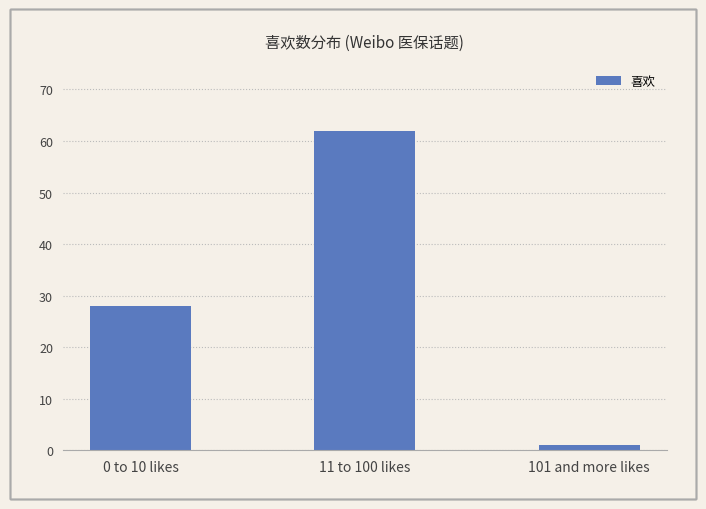

At which category does the chart reach its minimum across all series?

101 and more likes